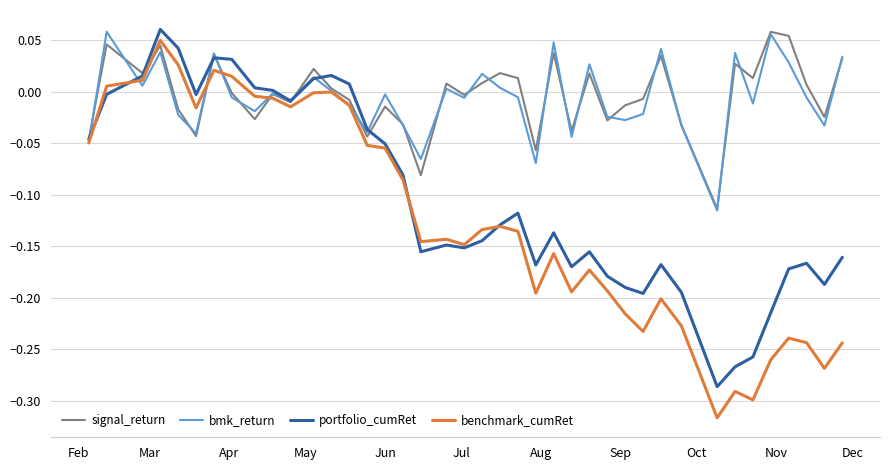

Which series has the largest range (max minus min)?

benchmark_cumRet